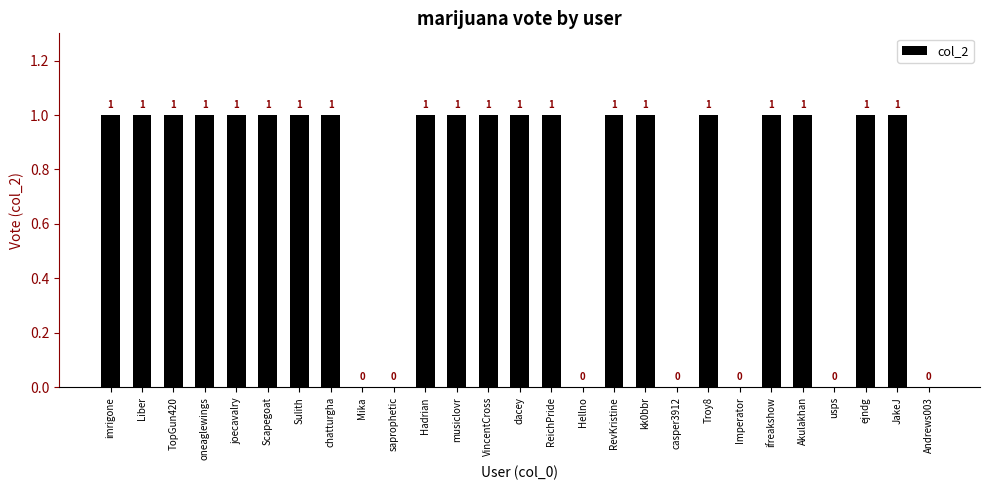

Are the bars horizontal?

No